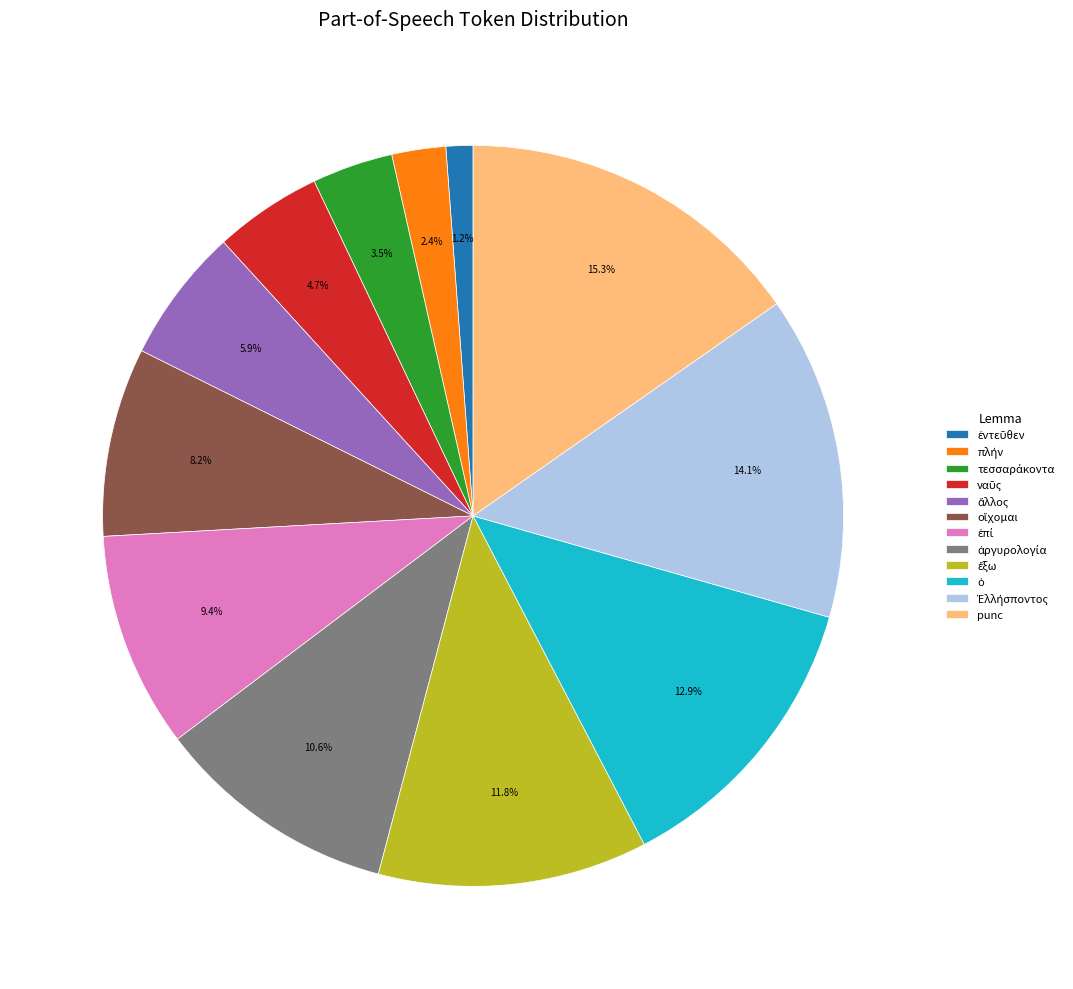

What portion of the pie excludes punc?

84.7%